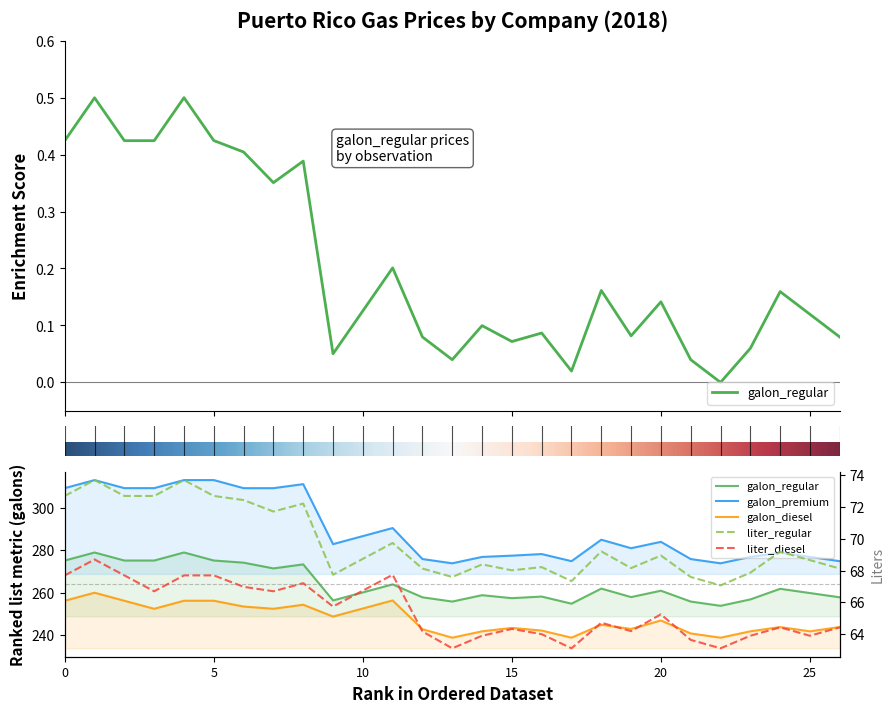

How many data points in liter_regular are above 68?

21